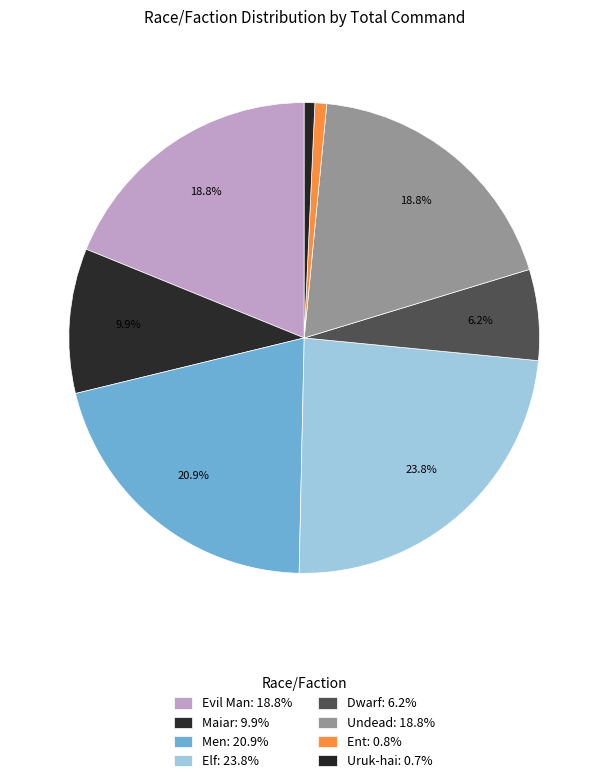

How many slices are in this pie chart?

8